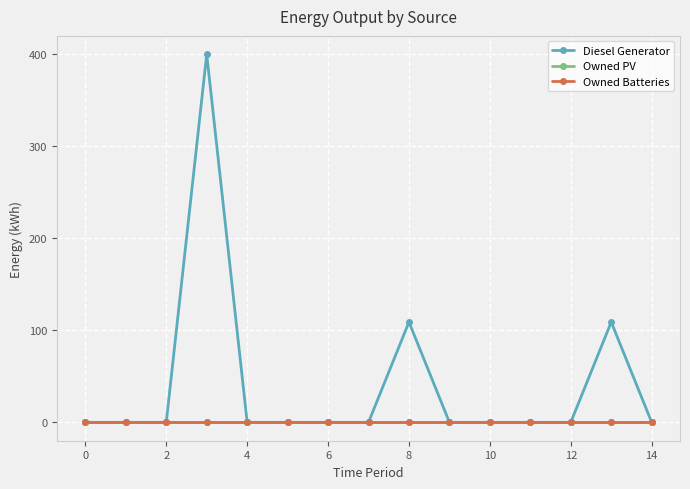

Does the chart have visible grid lines?

Yes